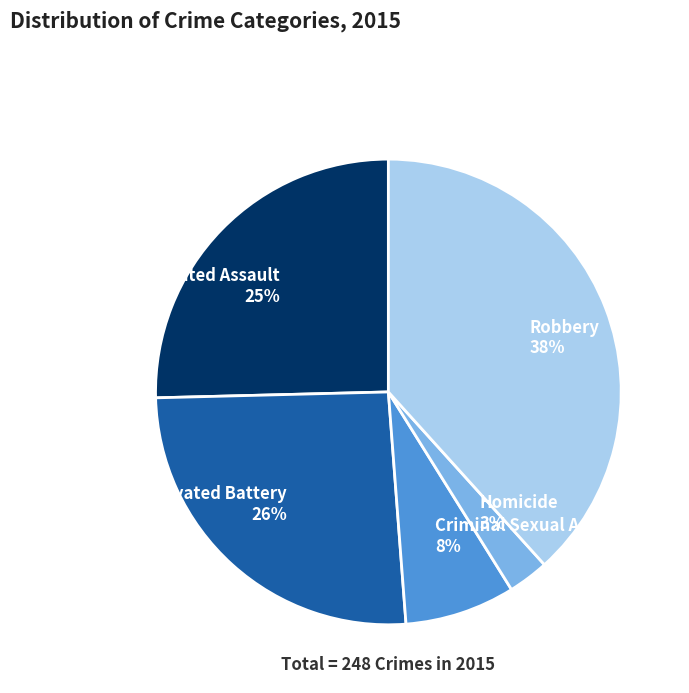

Which has a higher value, Homicide or Aggravated Assault?

Aggravated Assault